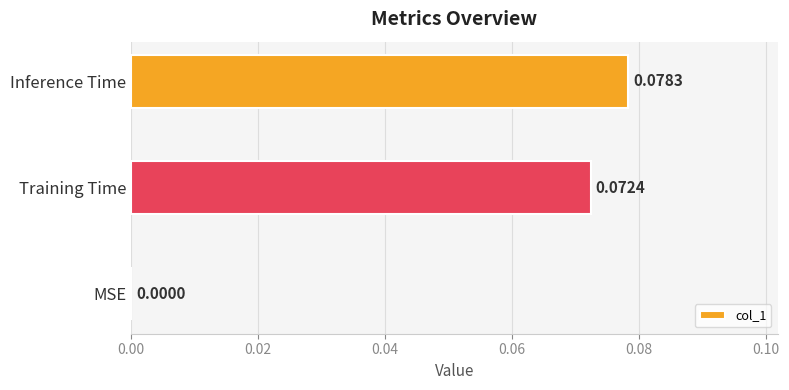

Which has a higher value, Training Time or Inference Time?

Inference Time